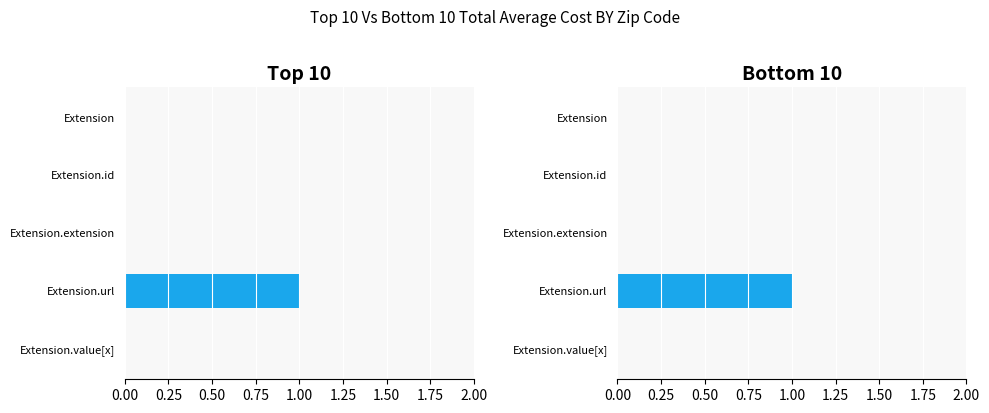

What is the sum of all Min values?

1